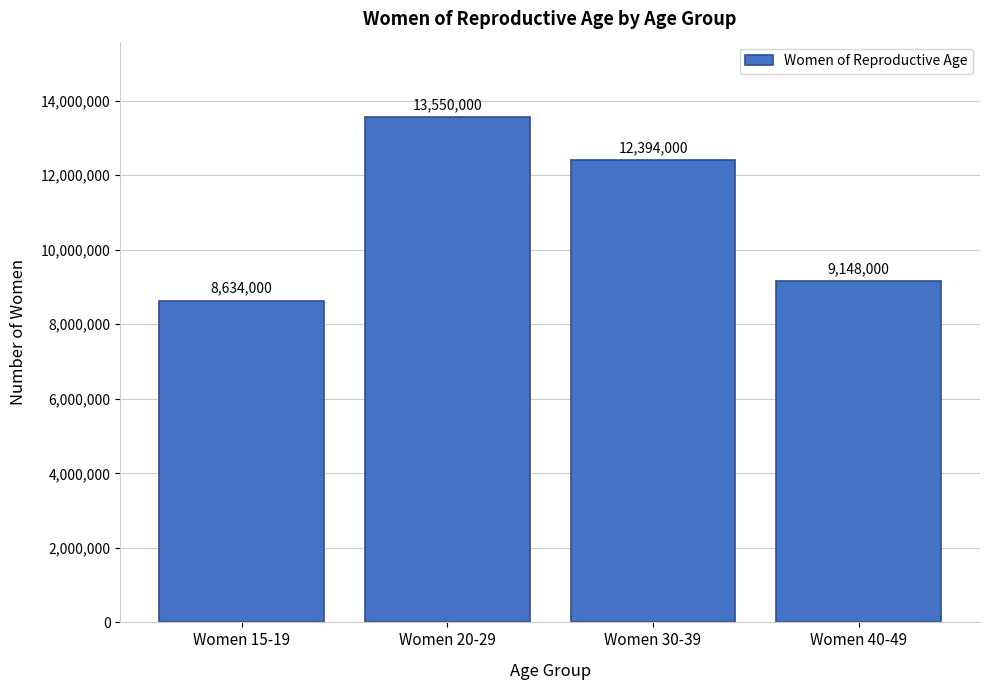

Reading left to right, transcribe all the data shown in this chart.

Women 15-19=8634000	Women 20-29=13550000	Women 30-39=12394000	Women 40-49=9148000